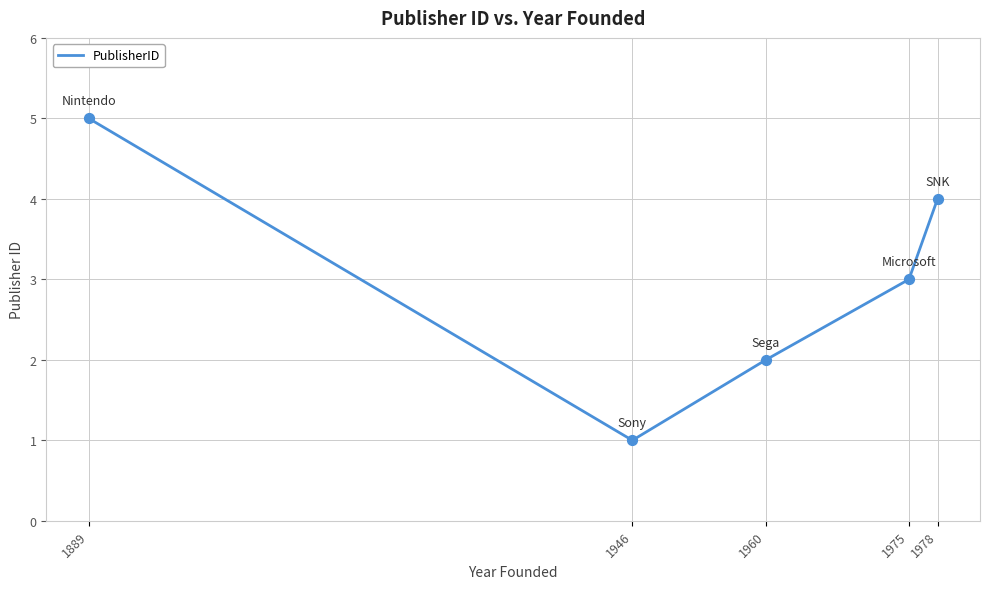

What is the change in value from 1946 to 1975?

+2